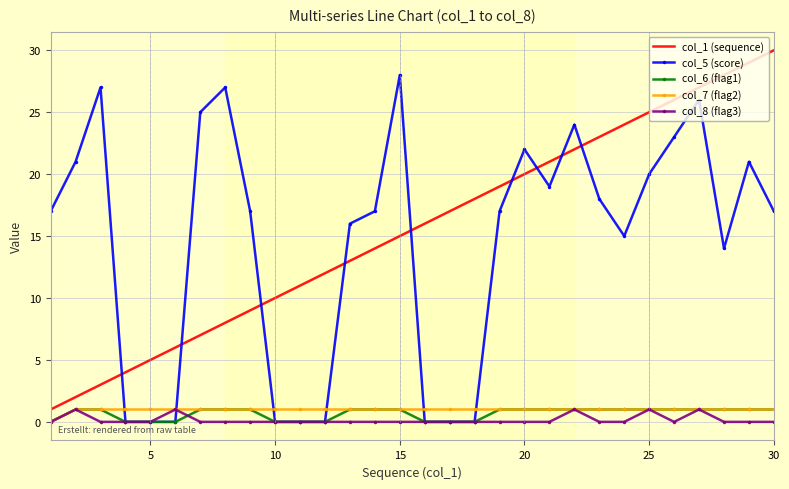

True or false: col_1 (sequence) and col_6 (flag1) cross at least once.

False